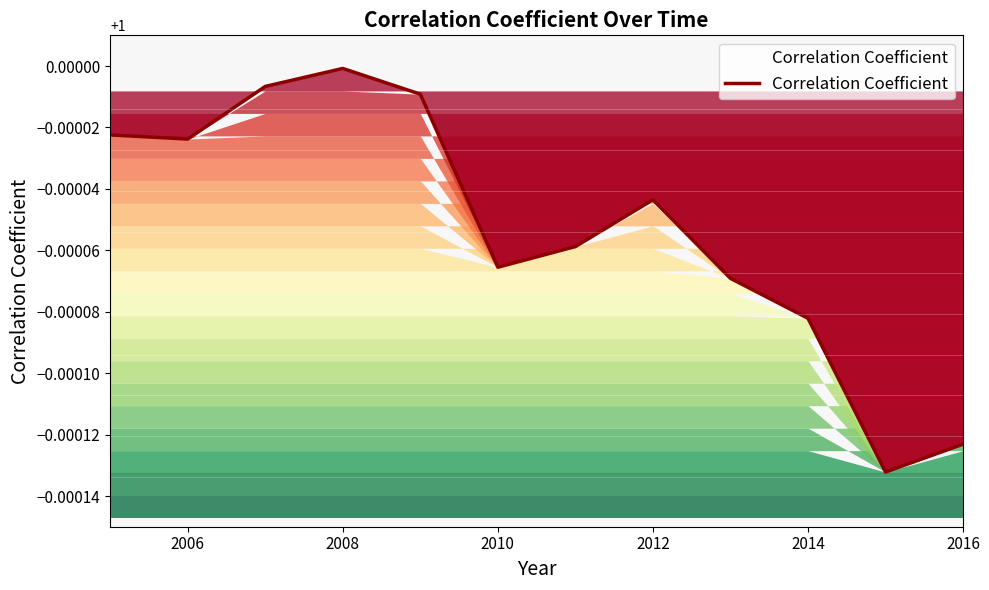

Which category has the highest value across all series?

2008